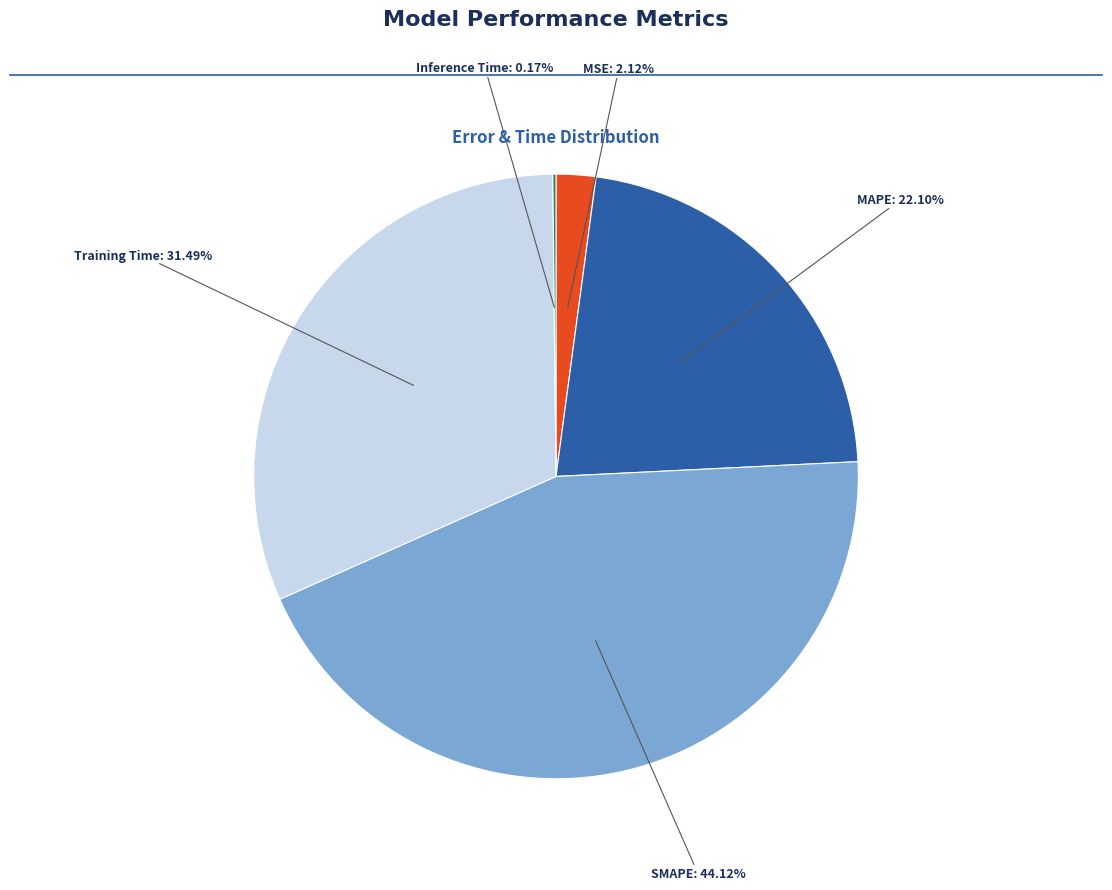

Is the sum of MAPE and MSE greater than half?

No